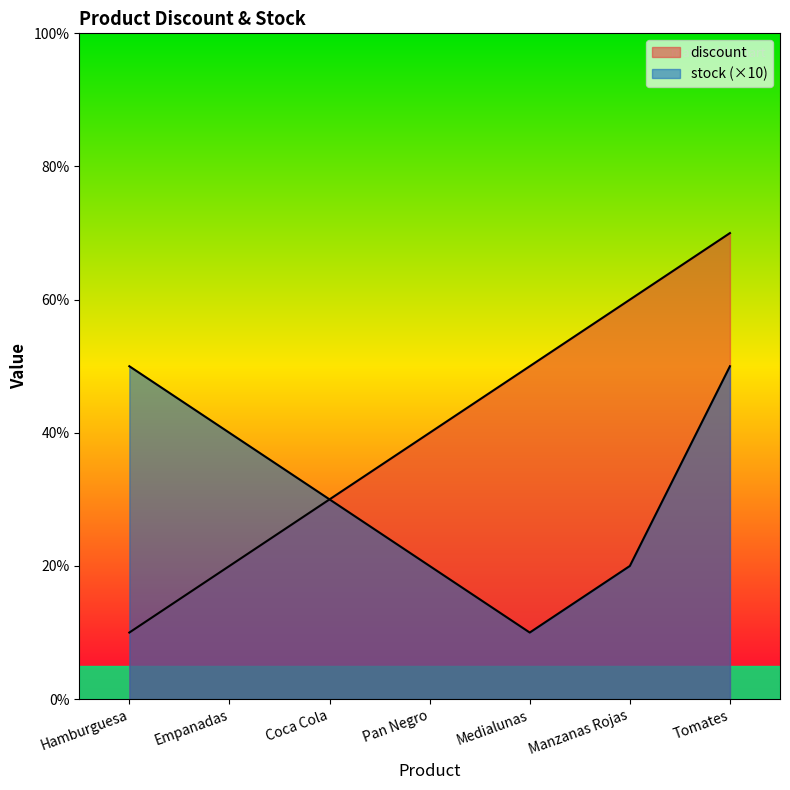

Count the number of data series in this chart.

2